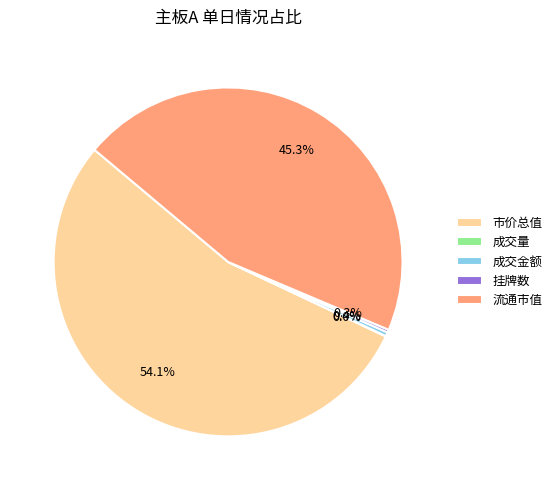

True or false: 市价总值 accounts for 68% of the total.

False